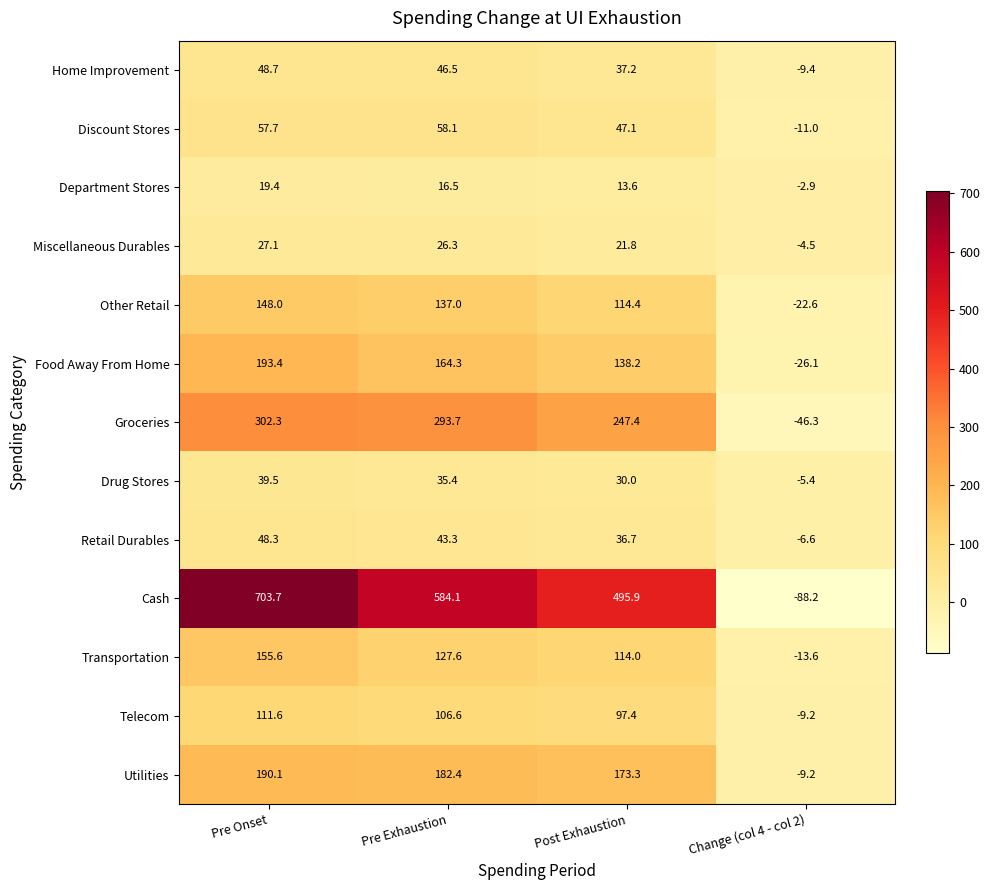

Is the value of Food Away From Home at Pre Exhaustion greater than the value of Home Improvement at Pre Exhaustion?

Yes